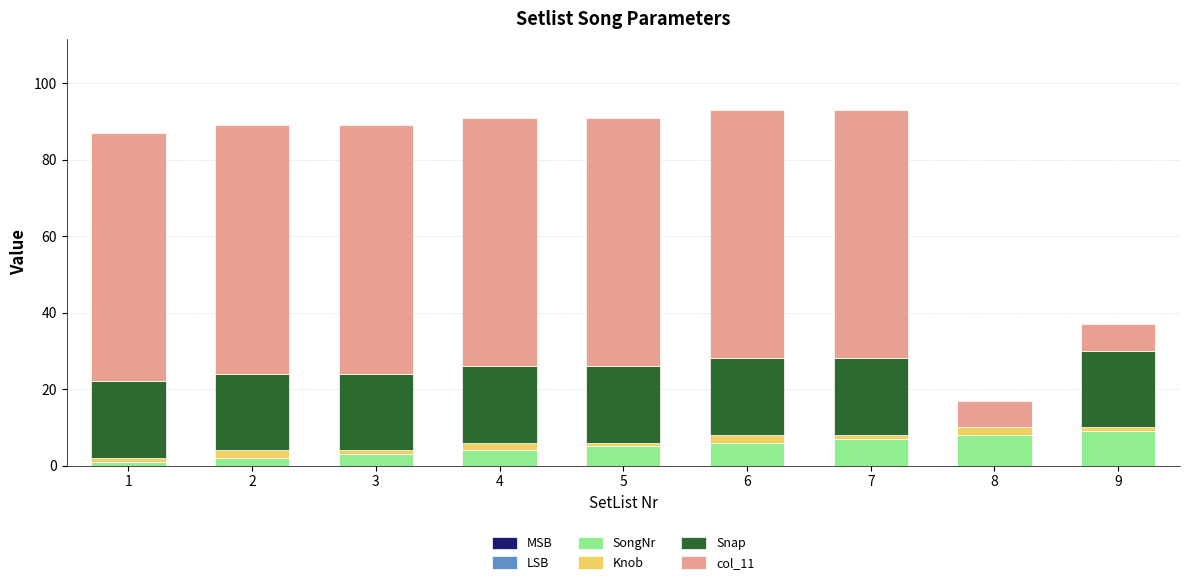

What is the sum of all SongNr values?

45